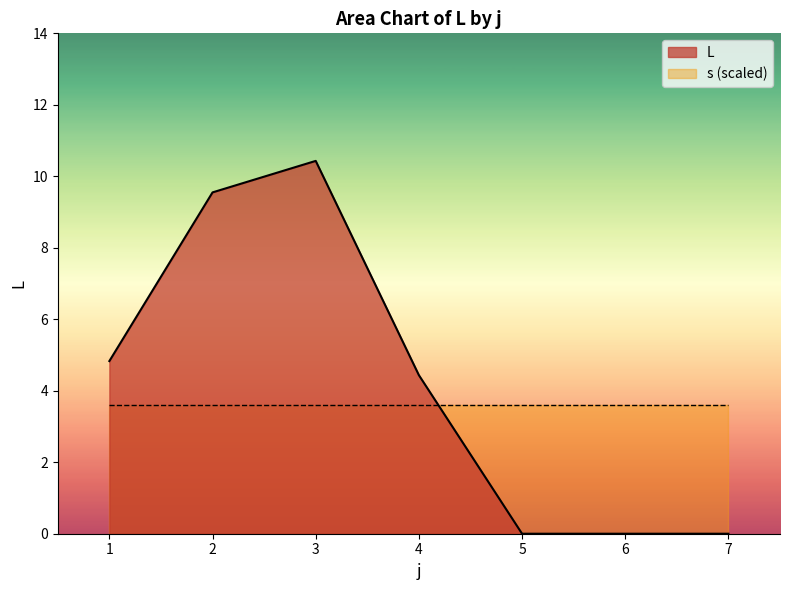

At which category does the chart reach its peak across all series?

3